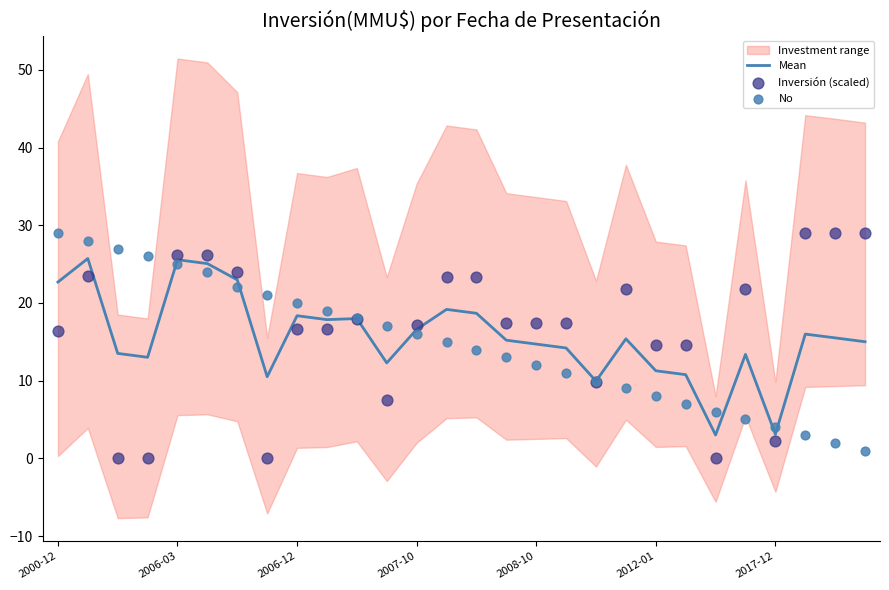

Which series has the largest total across all categories?

Inversión (scaled)